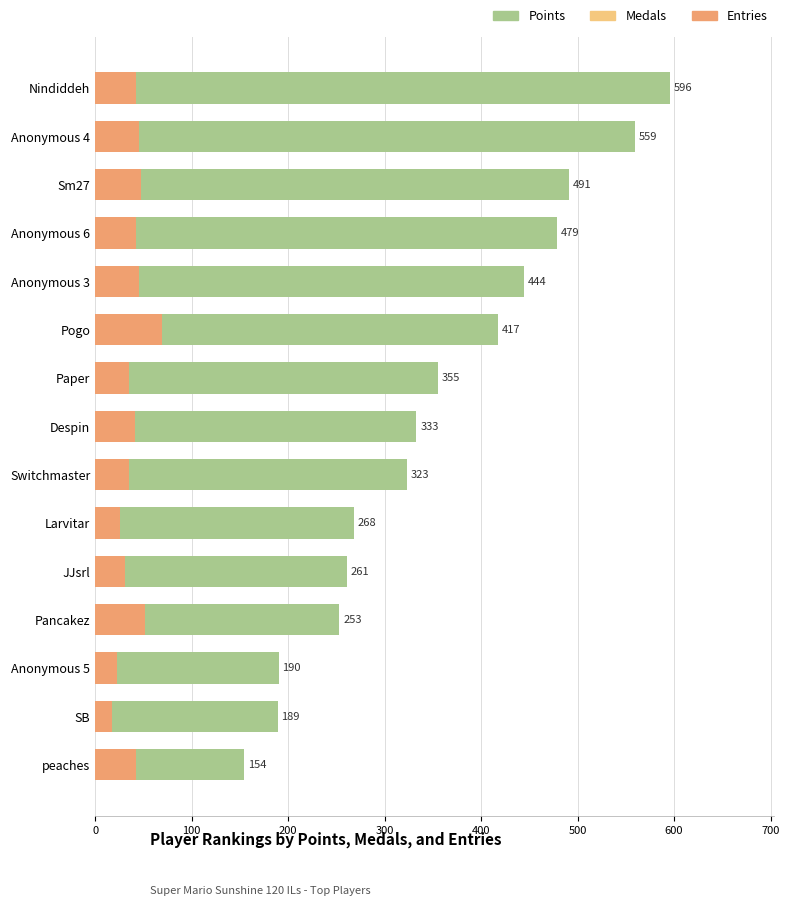

The value of Entries at Pancakez is 28. True or false?

False